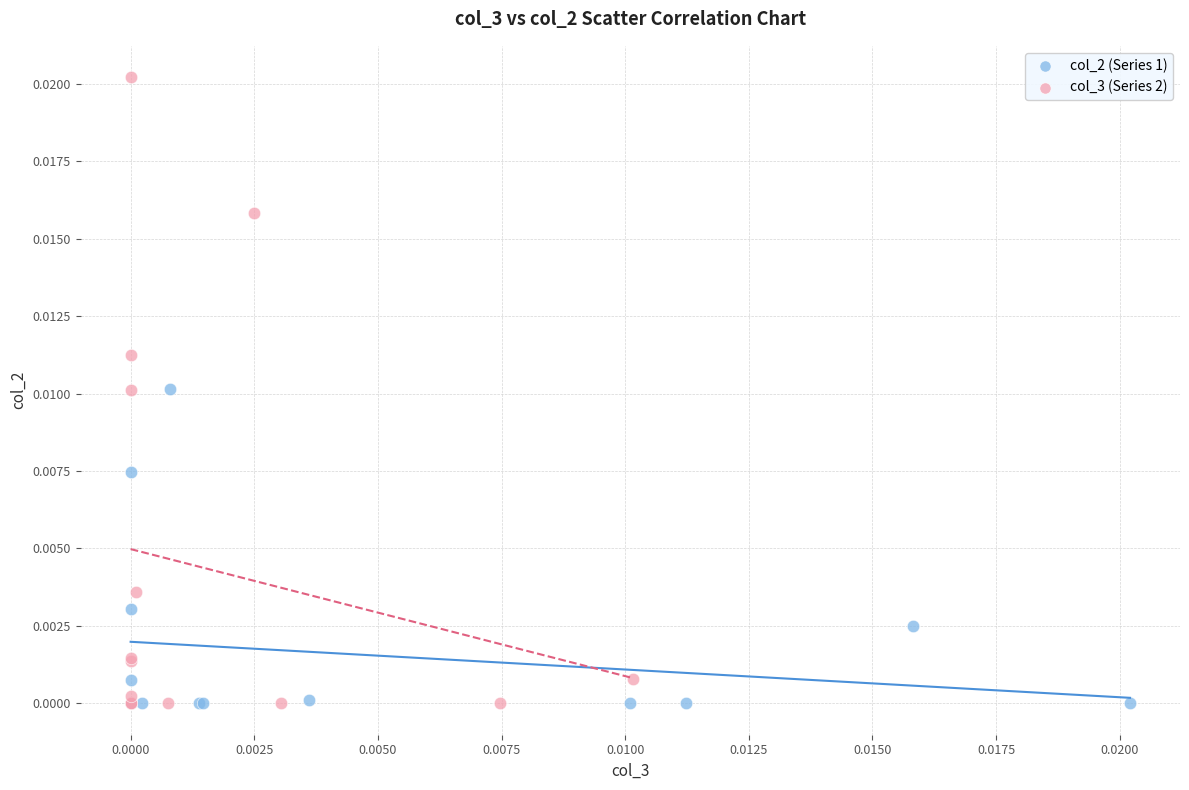

Which series has the largest Y range (max minus min)?

col_3 (Series 2)